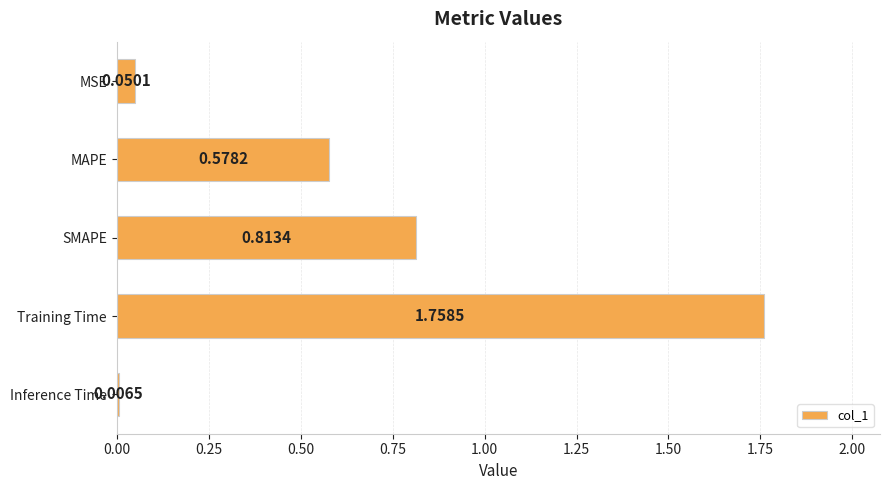

What is the label of the 2nd bar from the bottom?

Training Time